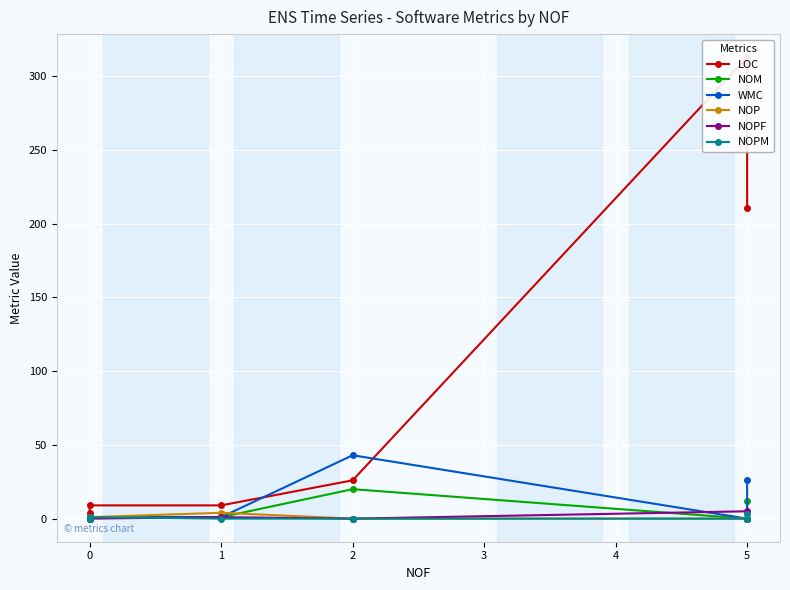

True or false: NOPF and LOC intersect in this chart.

False